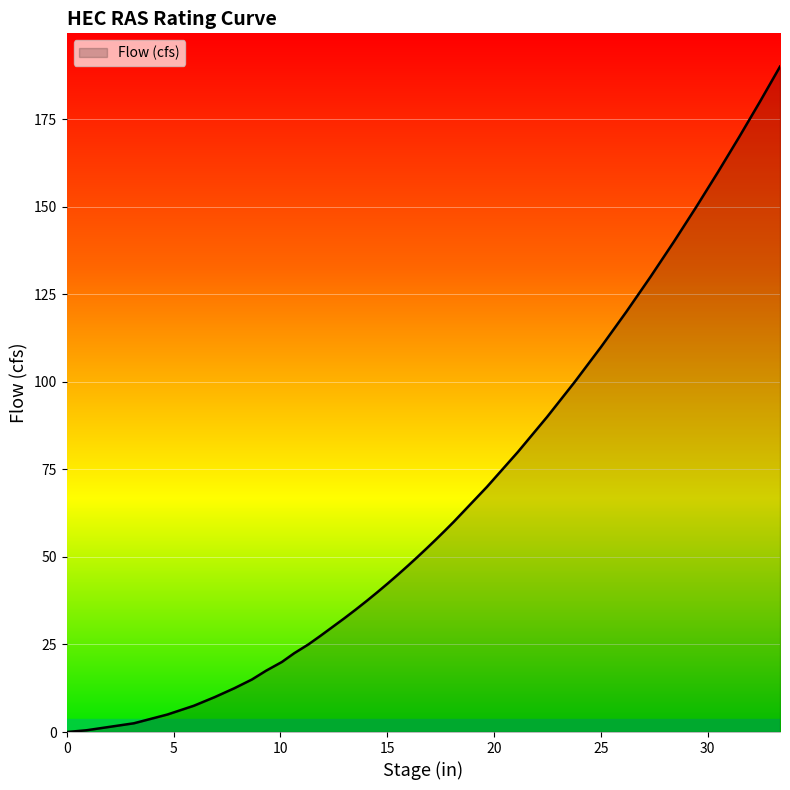

What is the difference between the maximum and minimum values?

190.0